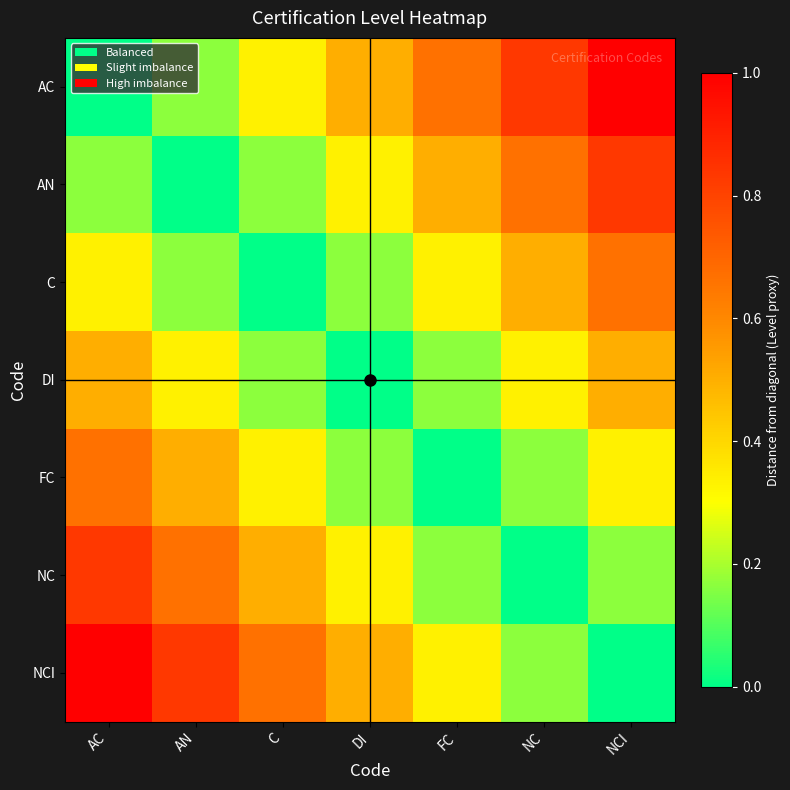

List the series in order of their peak value, lowest first.

DI, C, FC, AN, NC, AC, NCI